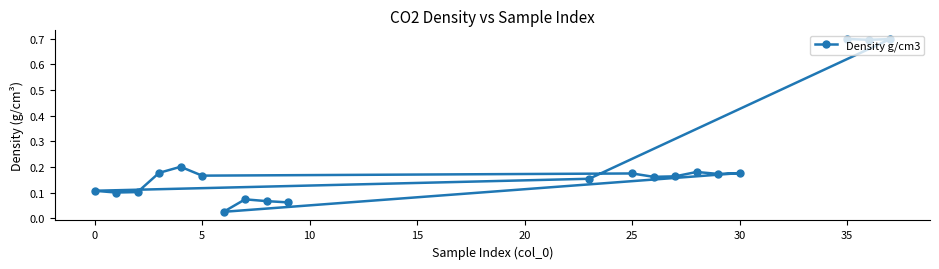

Count the number of data series in this chart.

1